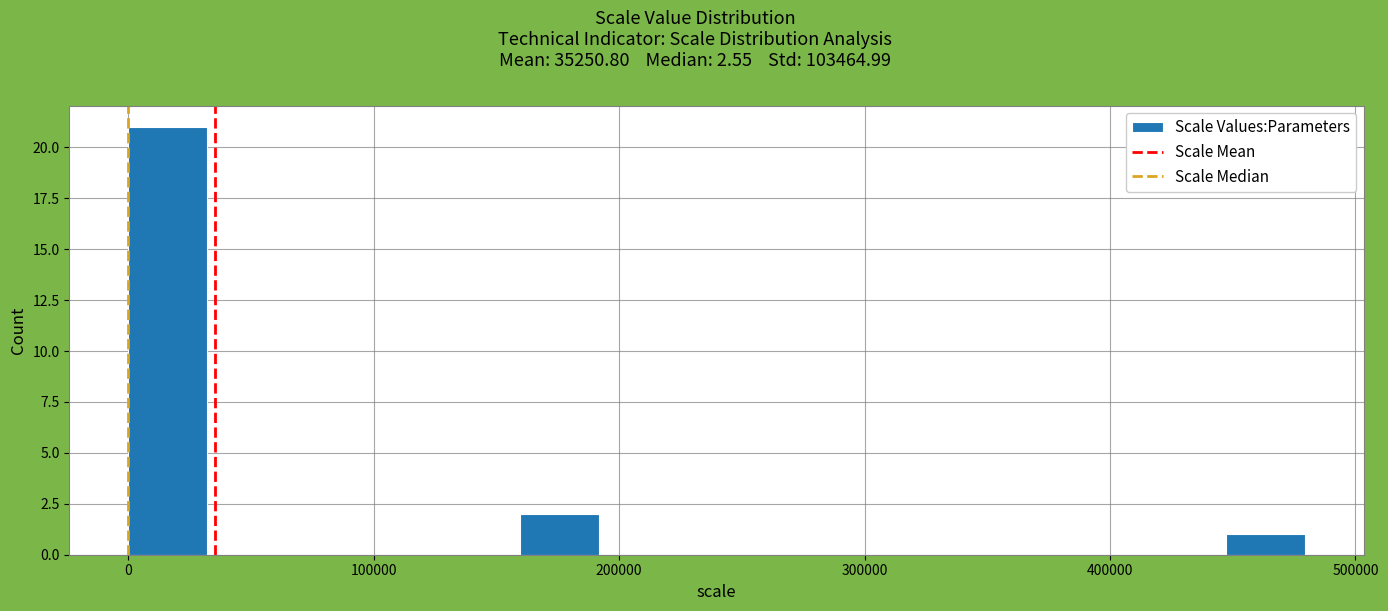

Read against the x-axis, roughly where is the centre of the tallest bar?

20000